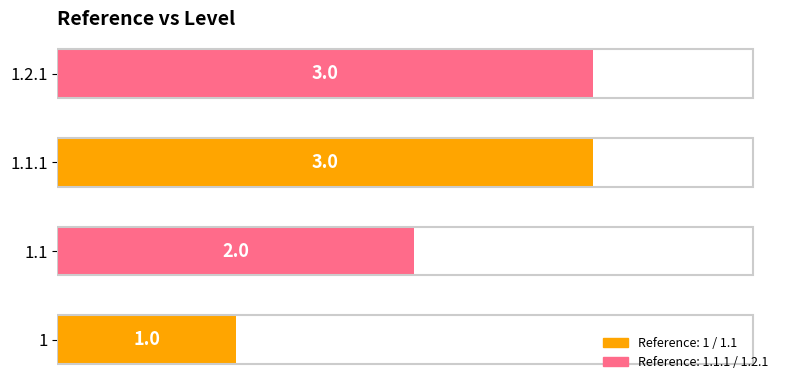

Count the number of data series in this chart.

1